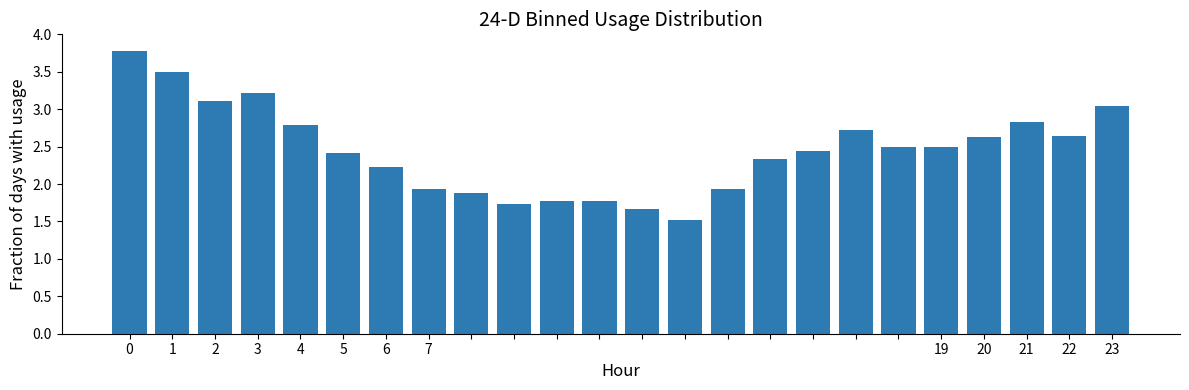

What is the value of the 17th bar from the left?

2.4